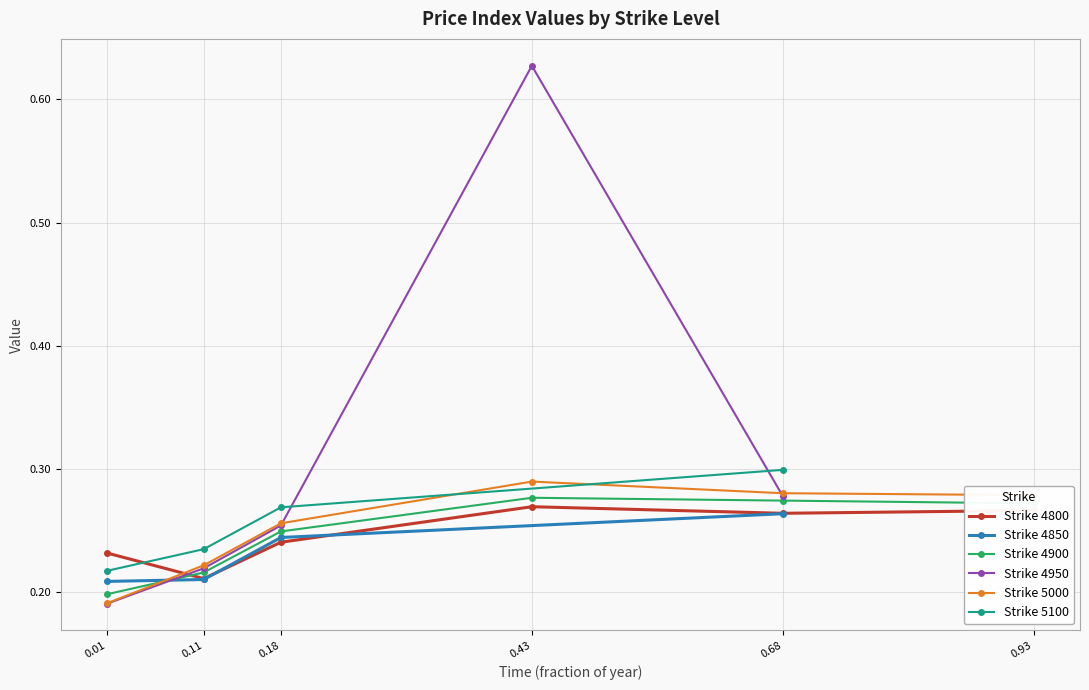

What is the maximum value for 4800?

0.3